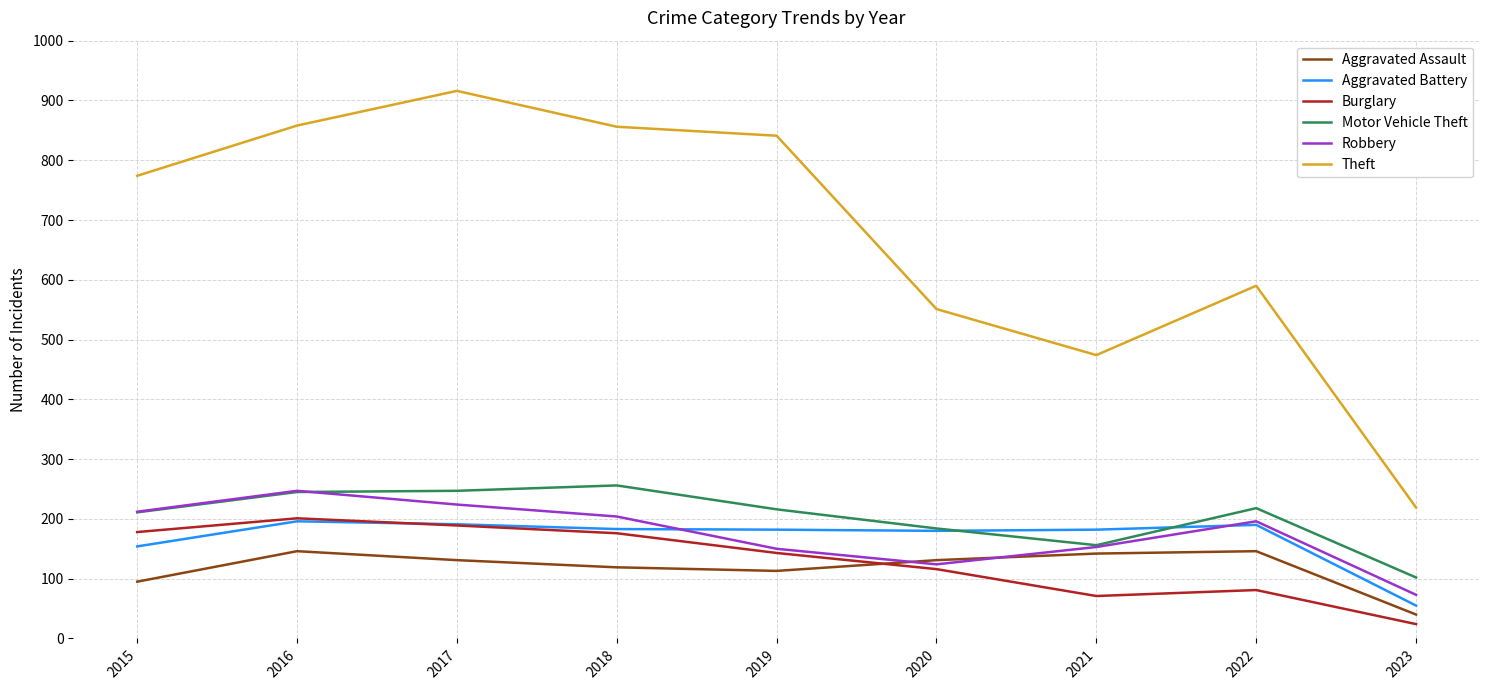

Which series has the largest total across all categories?

Theft